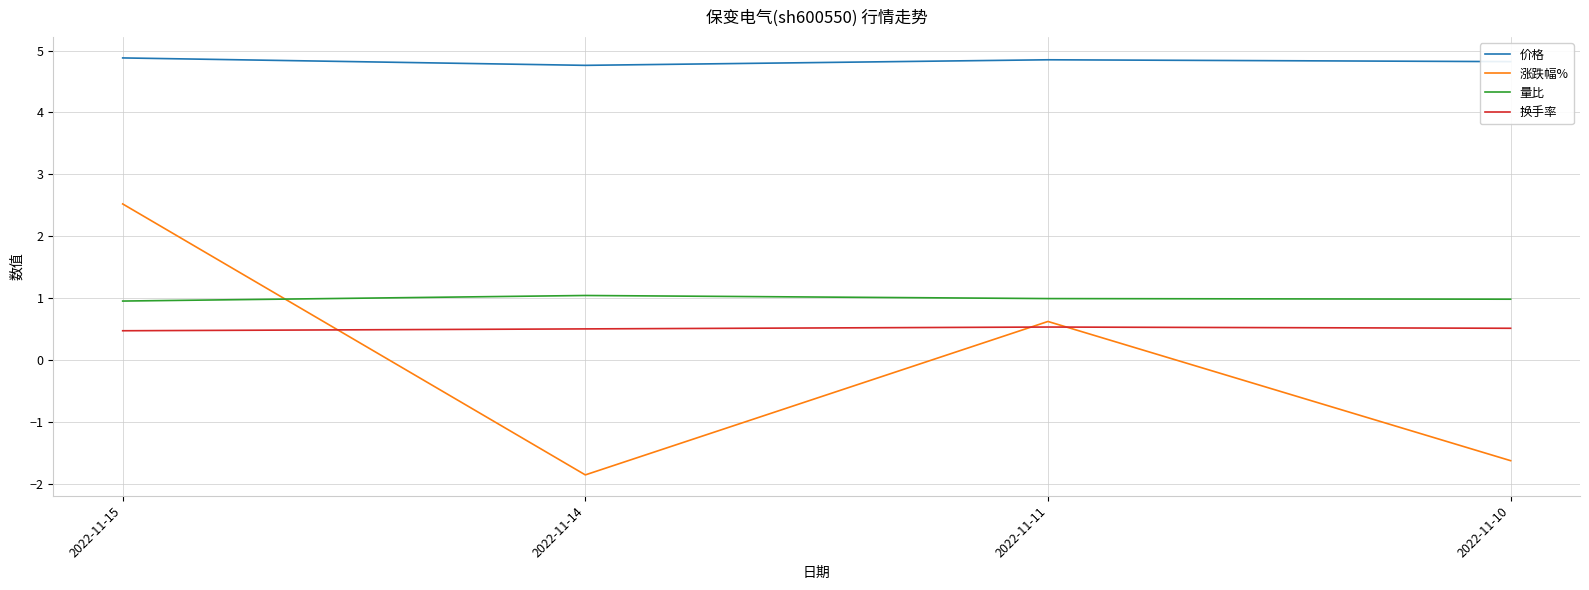

True or false: 价格 and 换手率 cross at least once.

False